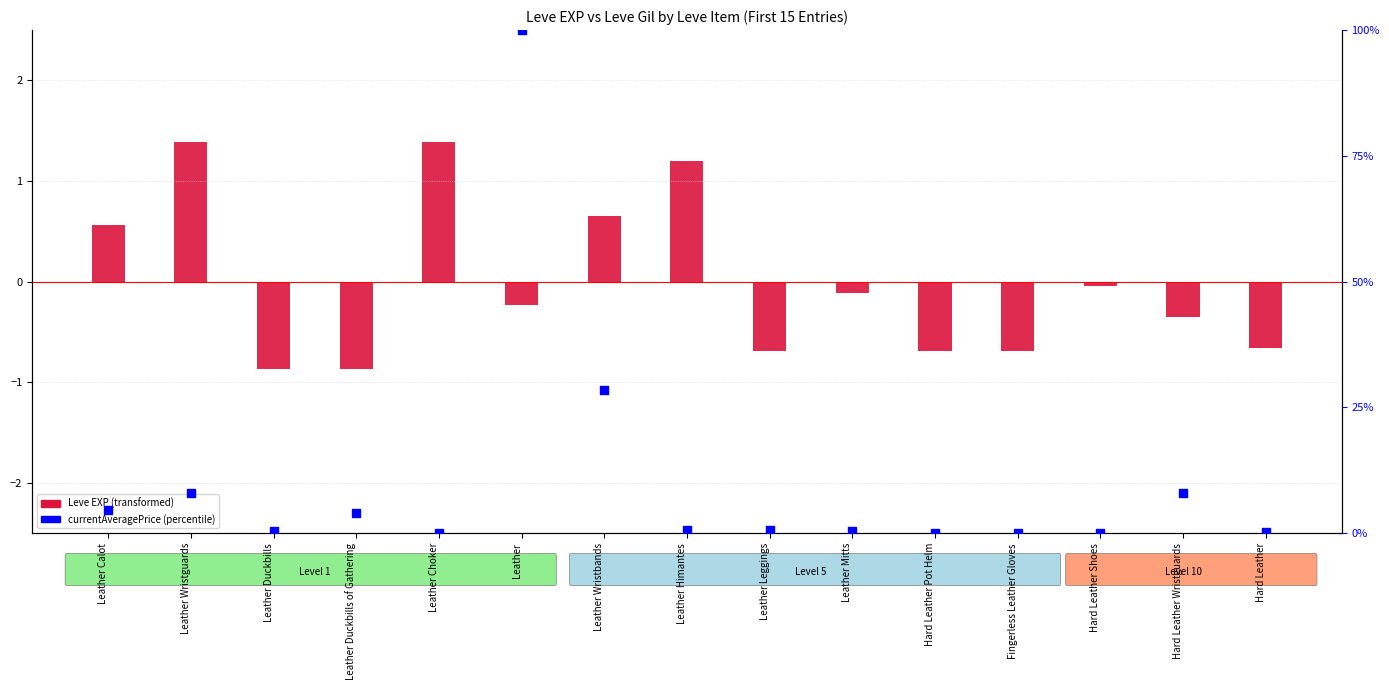

Which series has the largest Y range (max minus min)?

currentAveragePrice (percentile)